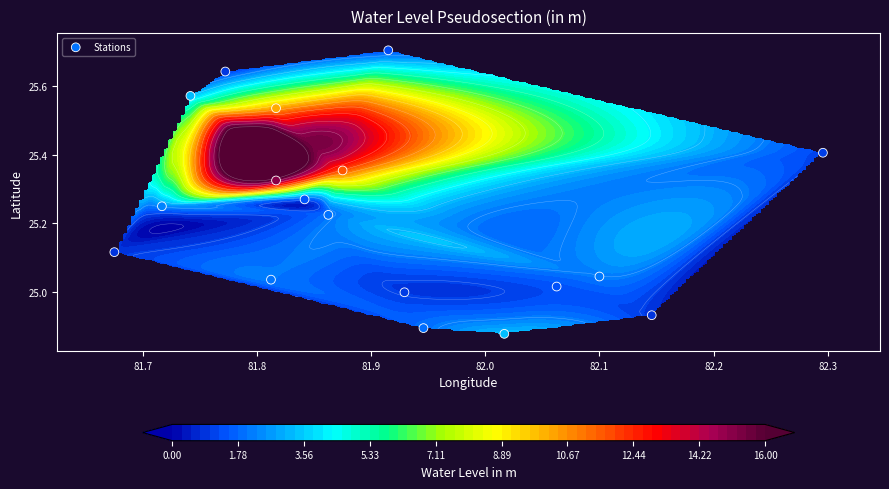

What is the greatest value displayed?

25.7